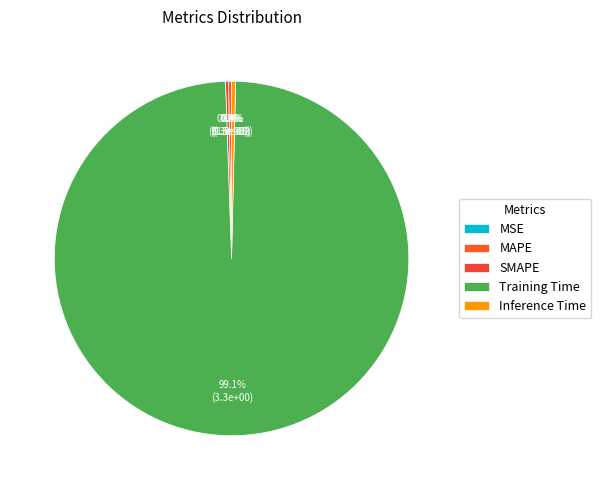

Which slice is the largest?

Training Time